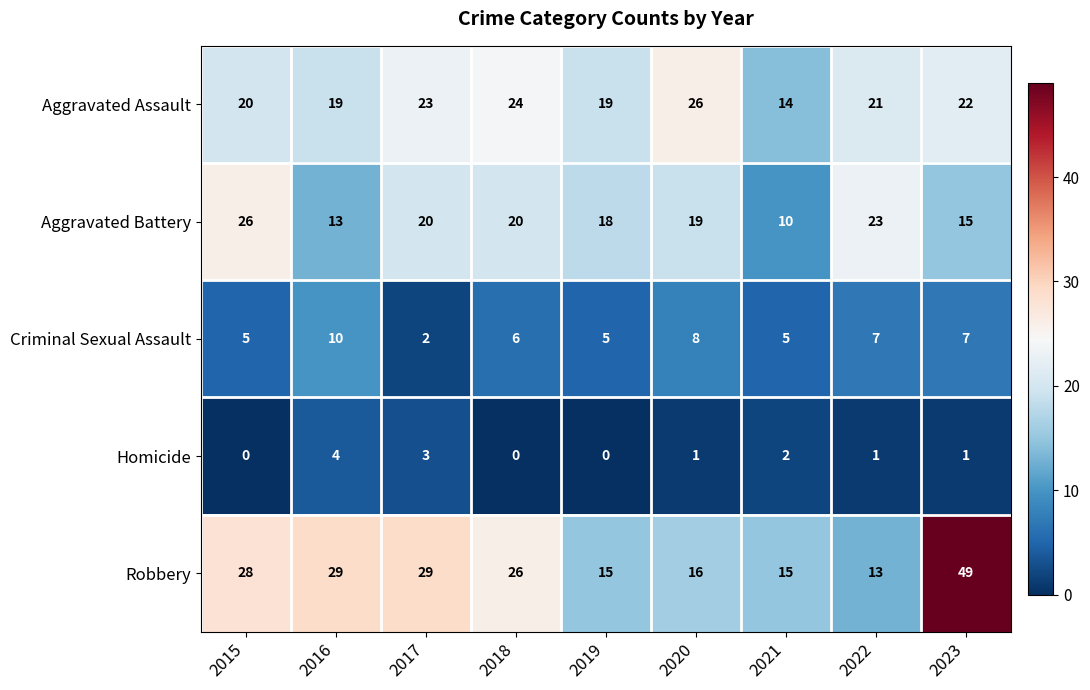

What is the spread (max minus min) of values at 2023?

48